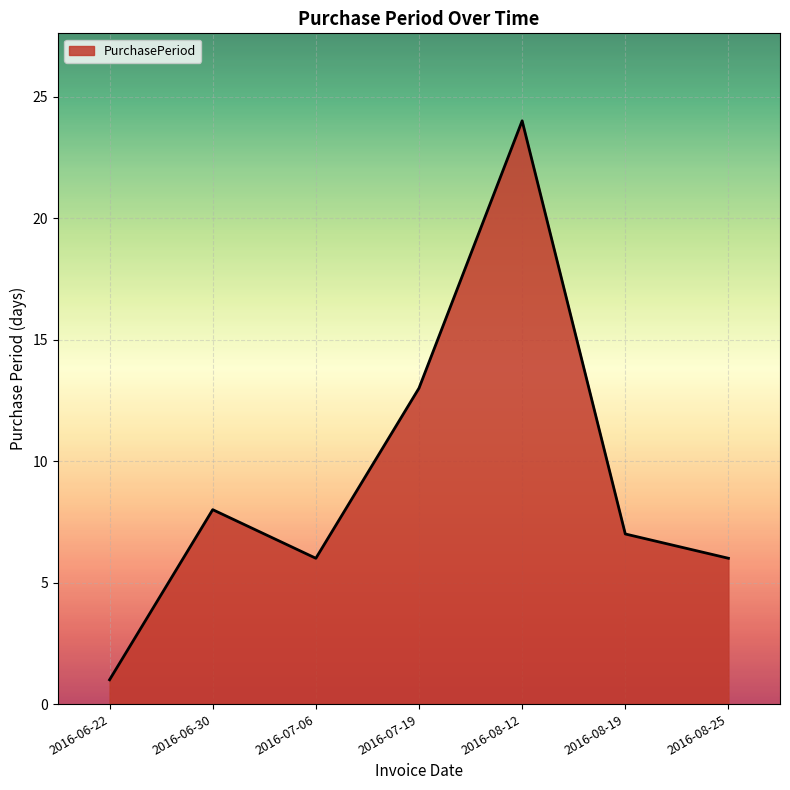

What is the maximum value shown in the chart?

24